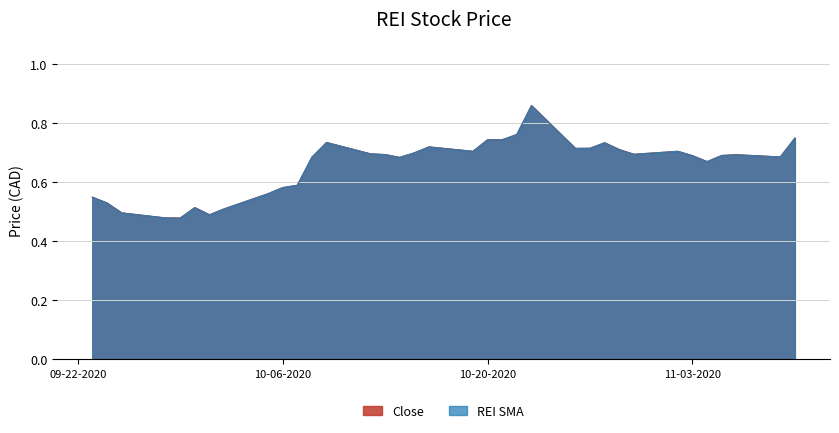

Reading left to right, what are all the values shown in this chart?

Close: 0.5	0.5	0.5	0.5	0.5	0.5	0.5	0.5	0.6	0.6	0.6	0.7	0.7	0.7	0.7	0.7	0.7	0.7	0.7	0.7	0.7	0.8	0.9	0.7	0.7	0.7	0.7	0.7	0.7	0.7	0.7	0.7	0.7	0.7	0.8
REI SMA: 0.5	0.5	0.5	0.5	0.5	0.5	0.5	0.5	0.6	0.6	0.6	0.7	0.7	0.7	0.7	0.7	0.7	0.7	0.7	0.7	0.7	0.8	0.9	0.7	0.7	0.7	0.7	0.7	0.7	0.7	0.7	0.7	0.7	0.7	0.8